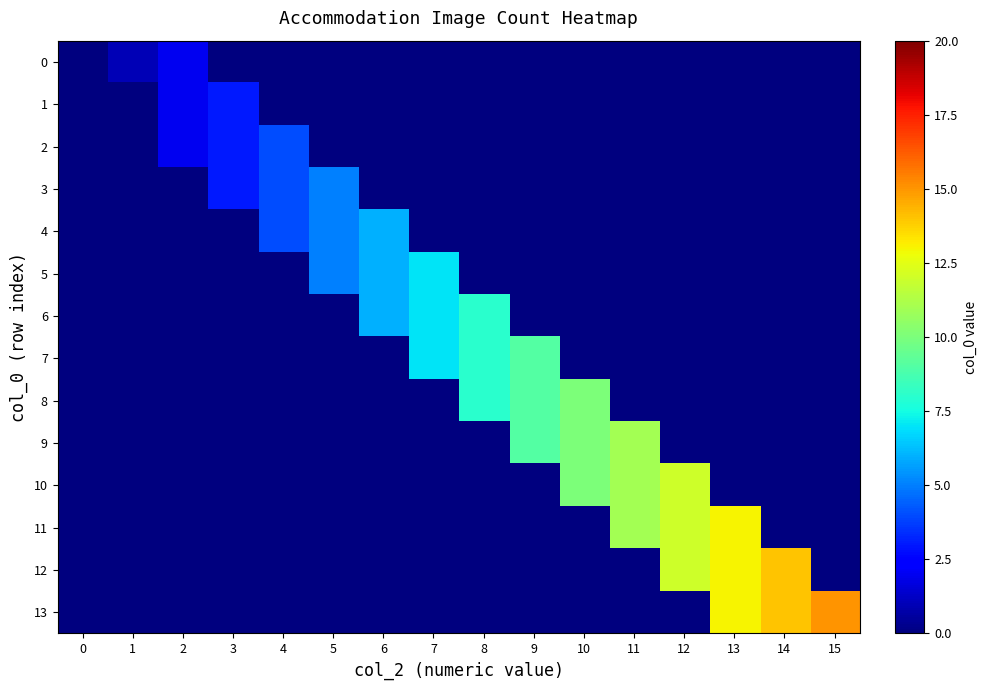

Reading left to right, extract all data points from this chart.

0: 0=0	1=1	2=2	3=0	4=0	5=0	6=0	7=0	8=0	9=0	10=0	11=0	12=0	13=0	14=0	15=0
1: 0=0	1=0	2=2	3=3	4=0	5=0	6=0	7=0	8=0	9=0	10=0	11=0	12=0	13=0	14=0	15=0
2: 0=0	1=0	2=2	3=3	4=4	5=0	6=0	7=0	8=0	9=0	10=0	11=0	12=0	13=0	14=0	15=0
3: 0=0	1=0	2=0	3=3	4=4	5=5	6=0	7=0	8=0	9=0	10=0	11=0	12=0	13=0	14=0	15=0
4: 0=0	1=0	2=0	3=0	4=4	5=5	6=6	7=0	8=0	9=0	10=0	11=0	12=0	13=0	14=0	15=0
5: 0=0	1=0	2=0	3=0	4=0	5=5	6=6	7=7	8=0	9=0	10=0	11=0	12=0	13=0	14=0	15=0
6: 0=0	1=0	2=0	3=0	4=0	5=0	6=6	7=7	8=8	9=0	10=0	11=0	12=0	13=0	14=0	15=0
7: 0=0	1=0	2=0	3=0	4=0	5=0	6=0	7=7	8=8	9=9	10=0	11=0	12=0	13=0	14=0	15=0
8: 0=0	1=0	2=0	3=0	4=0	5=0	6=0	7=0	8=8	9=9	10=10	11=0	12=0	13=0	14=0	15=0
9: 0=0	1=0	2=0	3=0	4=0	5=0	6=0	7=0	8=0	9=9	10=10	11=11	12=0	13=0	14=0	15=0
10: 0=0	1=0	2=0	3=0	4=0	5=0	6=0	7=0	8=0	9=0	10=10	11=11	12=12	13=0	14=0	15=0
11: 0=0	1=0	2=0	3=0	4=0	5=0	6=0	7=0	8=0	9=0	10=0	11=11	12=12	13=13	14=0	15=0
12: 0=0	1=0	2=0	3=0	4=0	5=0	6=0	7=0	8=0	9=0	10=0	11=0	12=12	13=13	14=14	15=0
13: 0=0	1=0	2=0	3=0	4=0	5=0	6=0	7=0	8=0	9=0	10=0	11=0	12=0	13=13	14=14	15=15